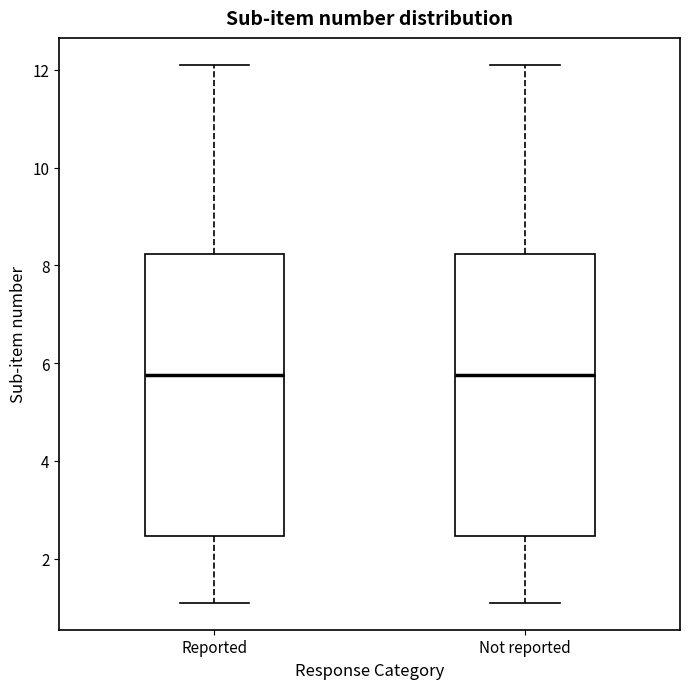

Reading left to right, read every box against the y-axis: the position of its median line, the range the box covers, and the ends of its whiskers. The values are not printed on the chart, so give them approximately, as read against the axis.

Reported: median 5.8, box 2.4 to 8.2, whiskers 1.2 to 12.2
Not reported: median 5.8, box 2.4 to 8.2, whiskers 1.2 to 12.2